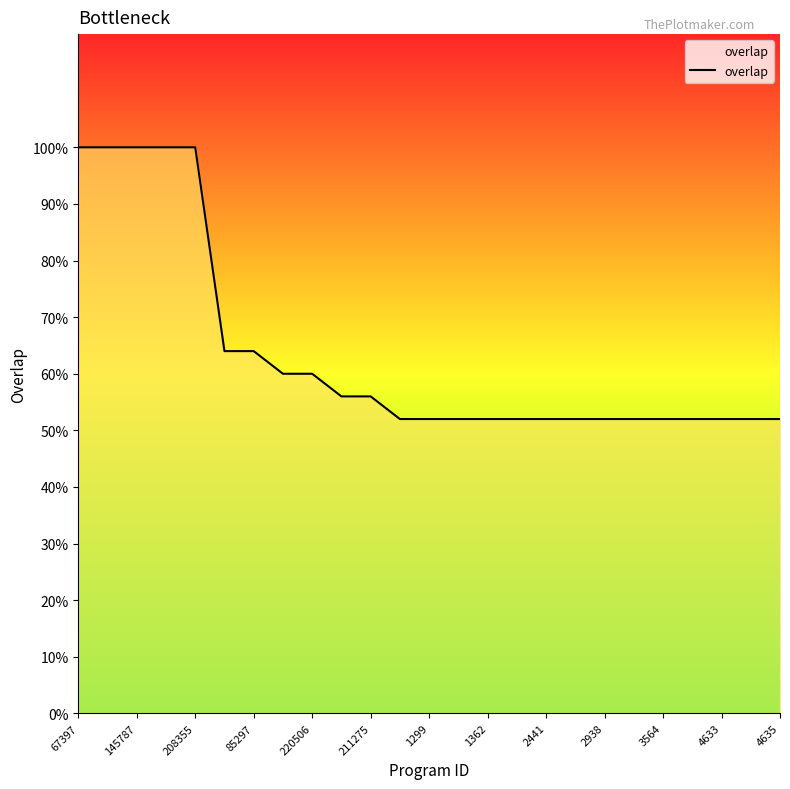

Which category has the lowest value across all series?

4633